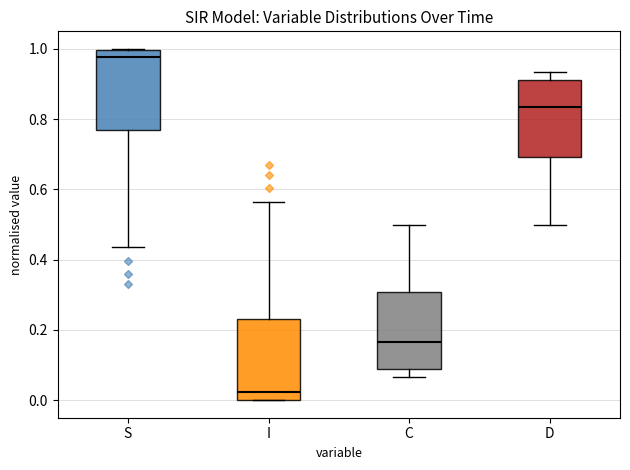

Reading left to right, read every box against the y-axis: the position of its median line, the range the box covers, and the ends of its whiskers. The values are not printed on the chart, so give them approximately, as read against the axis.

S: median 0.98, box 0.76 to 1.00, whiskers 0.44 to 1.00
I: median 0.02, box 0.00 to 0.24, whiskers 0.00 to 0.56
C: median 0.16, box 0.08 to 0.30, whiskers 0.06 to 0.50
D: median 0.84, box 0.70 to 0.92, whiskers 0.50 to 0.94